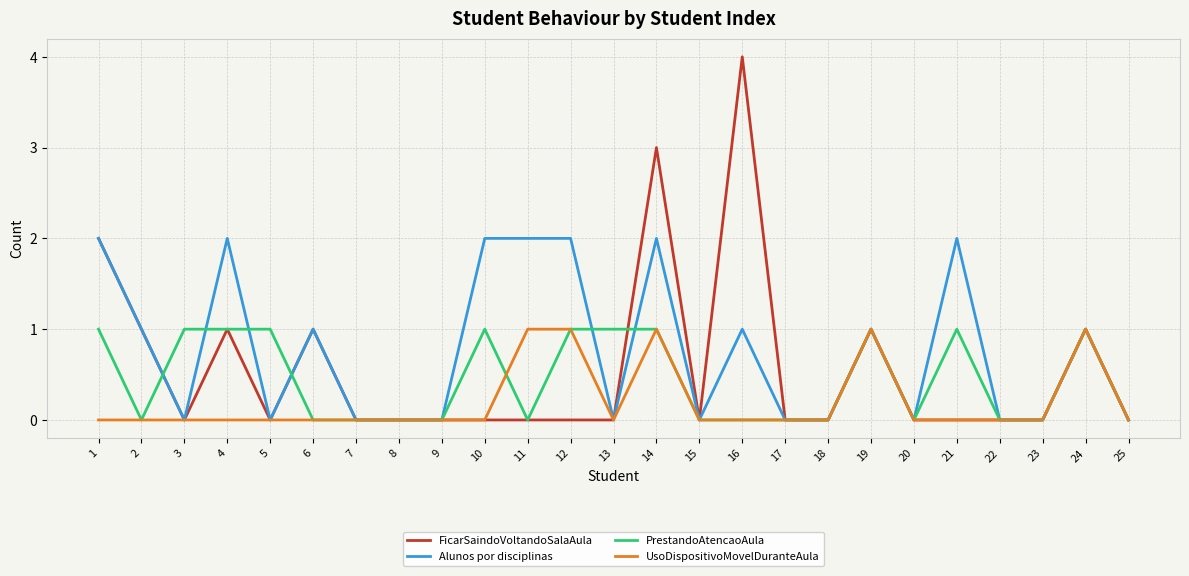

What is the greatest value displayed?

4